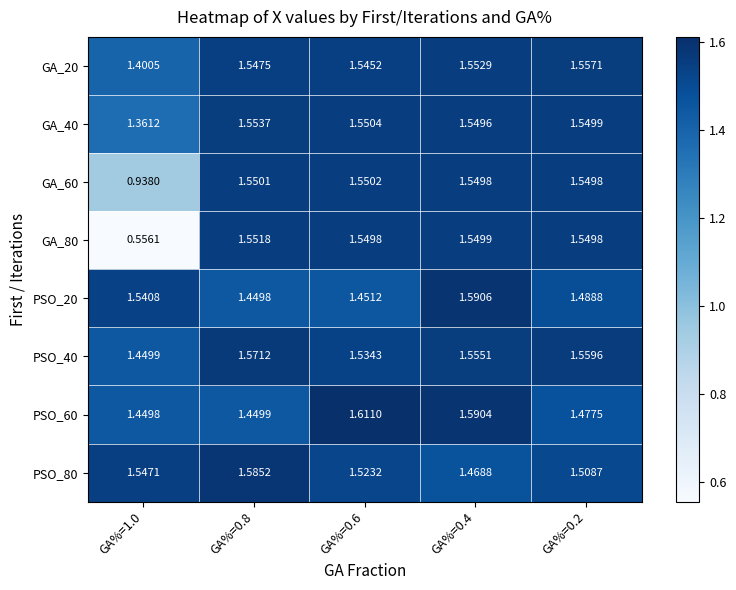

What is the spread (max minus min) of values at GA%=0.4?

0.1